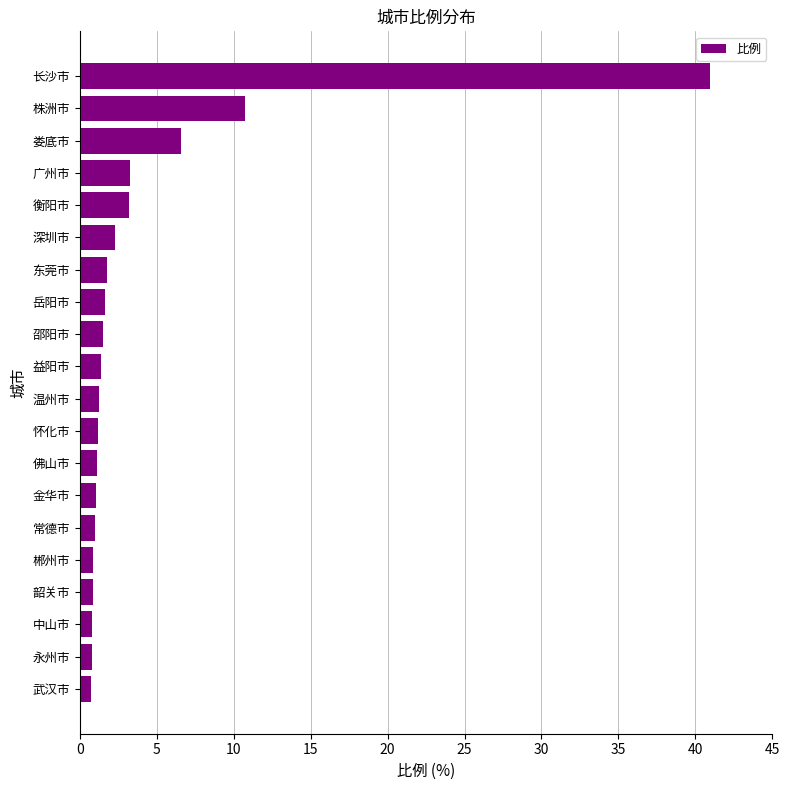

What is the sum of all values?

83.0